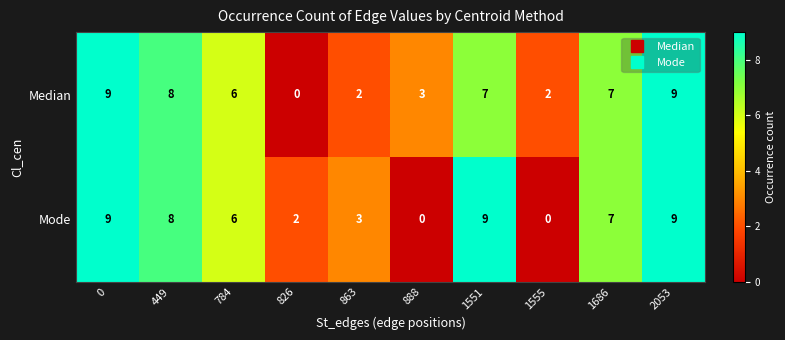

Rank the series at 826 from lowest to highest value.

Median, Mode